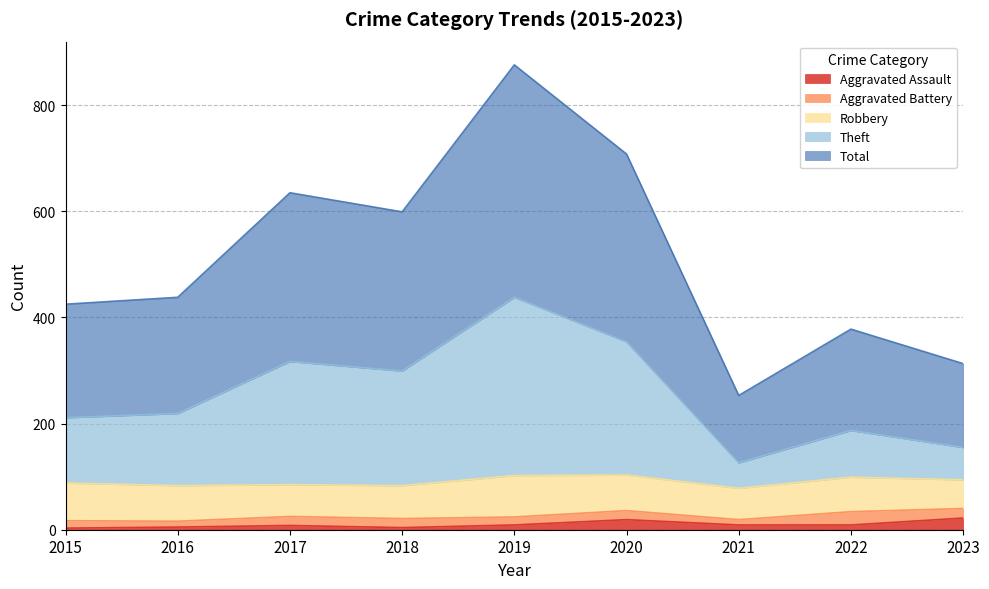

Which label corresponds to the smallest value in the chart?

2015